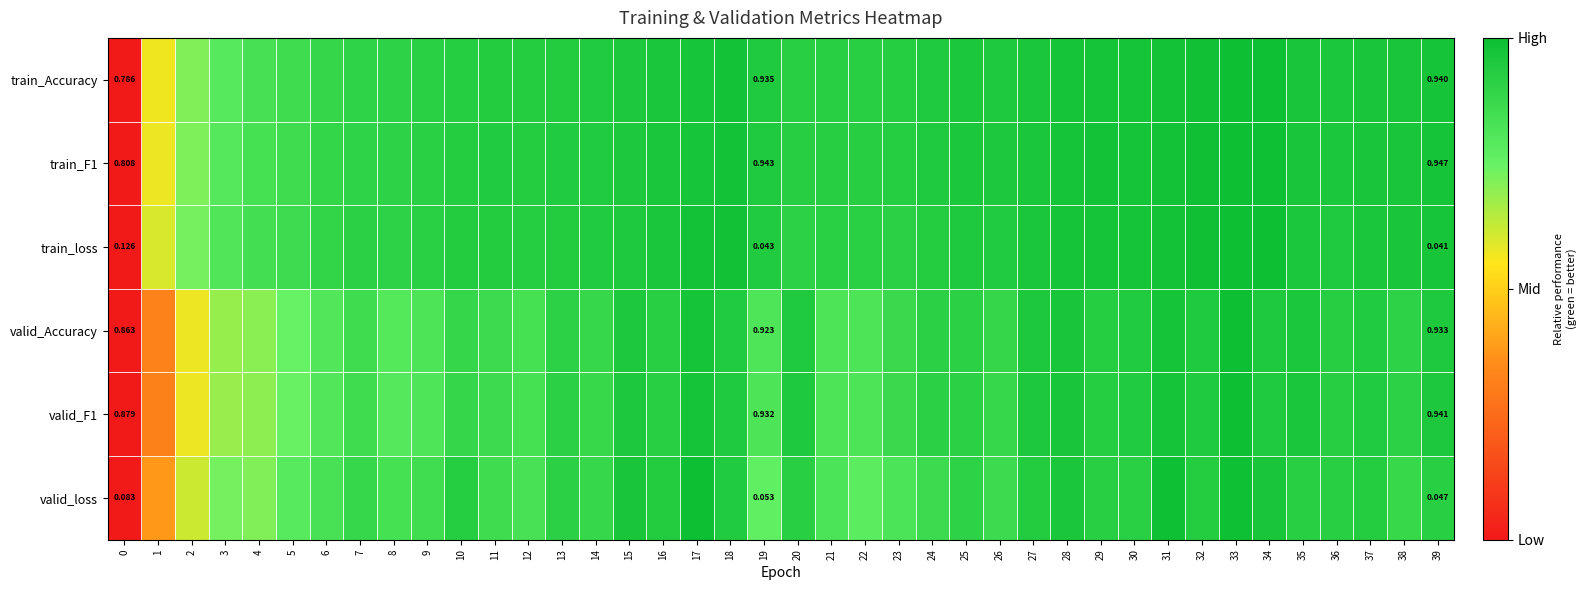

At which label does valid_loss reach its peak?

17